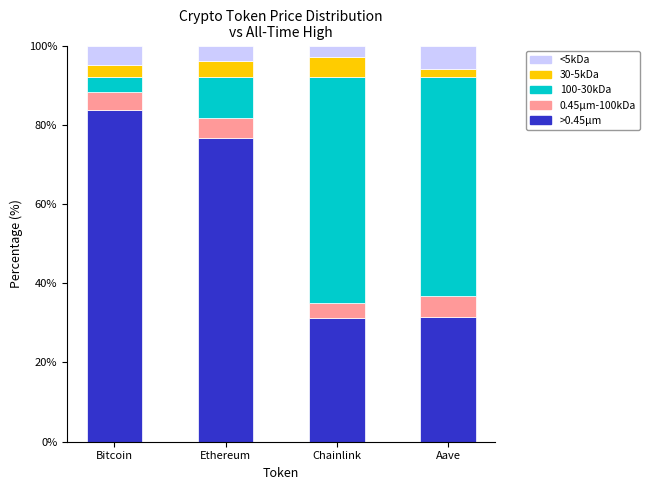

What is the difference between the maximum and second lowest values in the >0.45μm series?

52.3